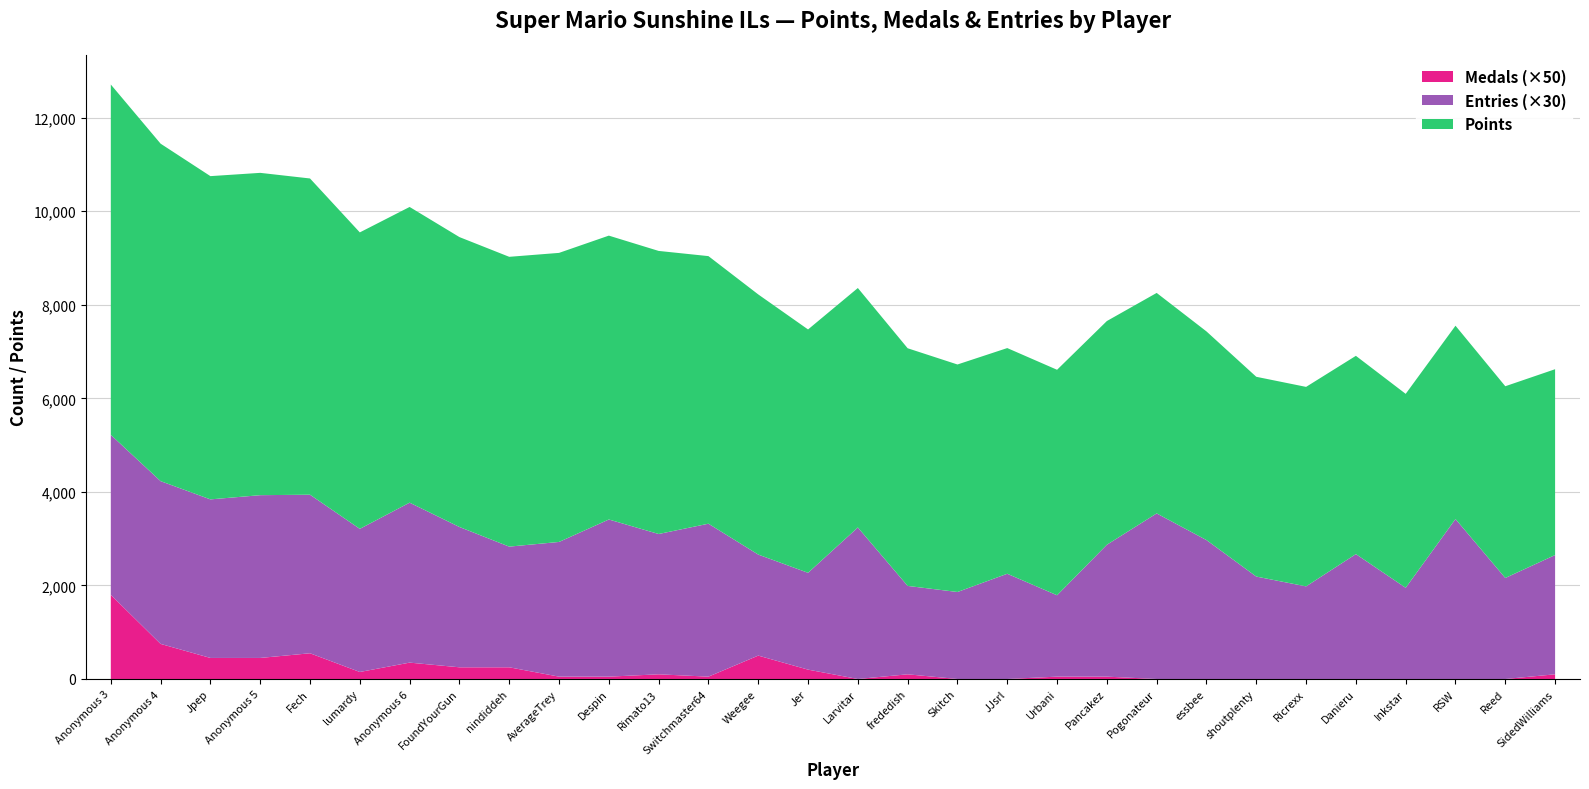

Reading left to right, transcribe all the data shown in this chart.

Points: Anonymous 3=7490	Anonymous 4=7215	Jpep=6911	Anonymous 5=6891	Fech=6761	lumardy=6338	Anonymous 6=6322	FoundYourGun=6198	nindiddeh=6196	AverageTrey=6180	Despin=6069	Rimato13=6052	Switchmaster64=5721	Weegee=5562	Jer=5203	Larvitar=5119	frededish=5081	Skitch=4864	JJsrl=4825	Urbani=4821	Pancakez=4783	Pogonateur=4714	essbee=4461	shoutplenty=4271	Ricrexx=4265	Danieru=4239	Inkstar=4146	RSW=4133	Reed=4099	SidedWilliams=3973
Medals: Anonymous 3=36	Anonymous 4=15	Jpep=9	Anonymous 5=9	Fech=11	lumardy=3	Anonymous 6=7	FoundYourGun=5	nindiddeh=5	AverageTrey=1	Despin=1	Rimato13=2	Switchmaster64=1	Weegee=10	Jer=4	Larvitar=0	frededish=2	Skitch=0	JJsrl=0	Urbani=1	Pancakez=1	Pogonateur=0	essbee=0	shoutplenty=0	Ricrexx=0	Danieru=0	Inkstar=0	RSW=0	Reed=0	SidedWilliams=2
Entries: Anonymous 3=114	Anonymous 4=116	Jpep=113	Anonymous 5=116	Fech=113	lumardy=102	Anonymous 6=114	FoundYourGun=100	nindiddeh=86	AverageTrey=96	Despin=112	Rimato13=100	Switchmaster64=109	Weegee=72	Jer=69	Larvitar=108	frededish=63	Skitch=62	JJsrl=75	Urbani=58	Pancakez=94	Pogonateur=118	essbee=99	shoutplenty=73	Ricrexx=66	Danieru=89	Inkstar=65	RSW=114	Reed=72	SidedWilliams=85